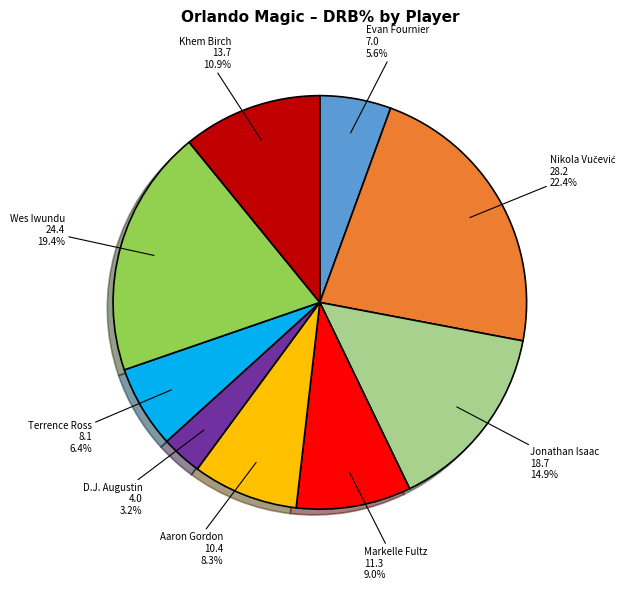

What percentage is the Evan Fournier slice, to the nearest percent?

6%